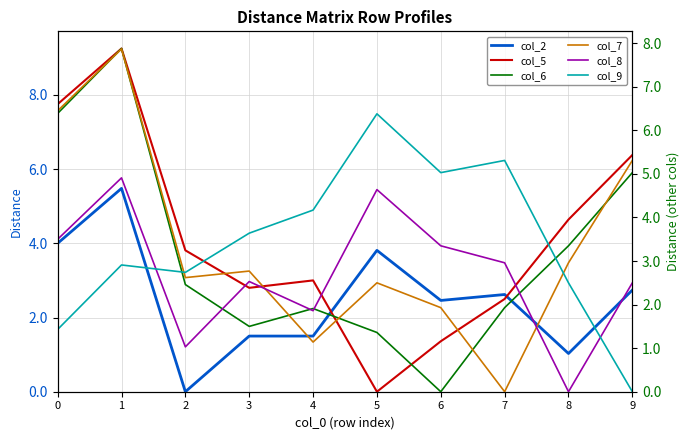

At how many categories does at least one series exceed 7?

2